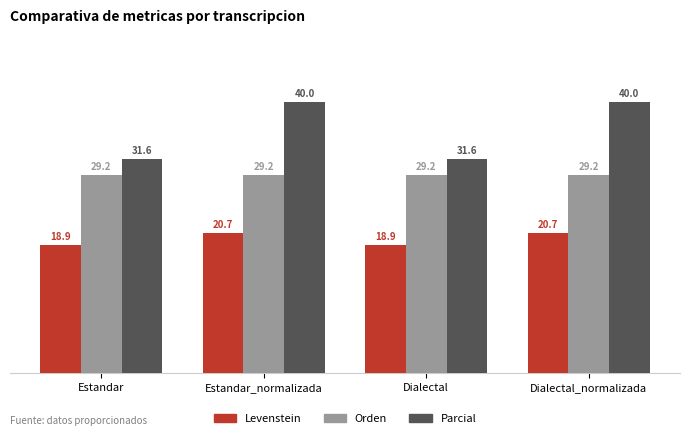

What is the value of the Parcial bar at the 3rd from the left?

31.6